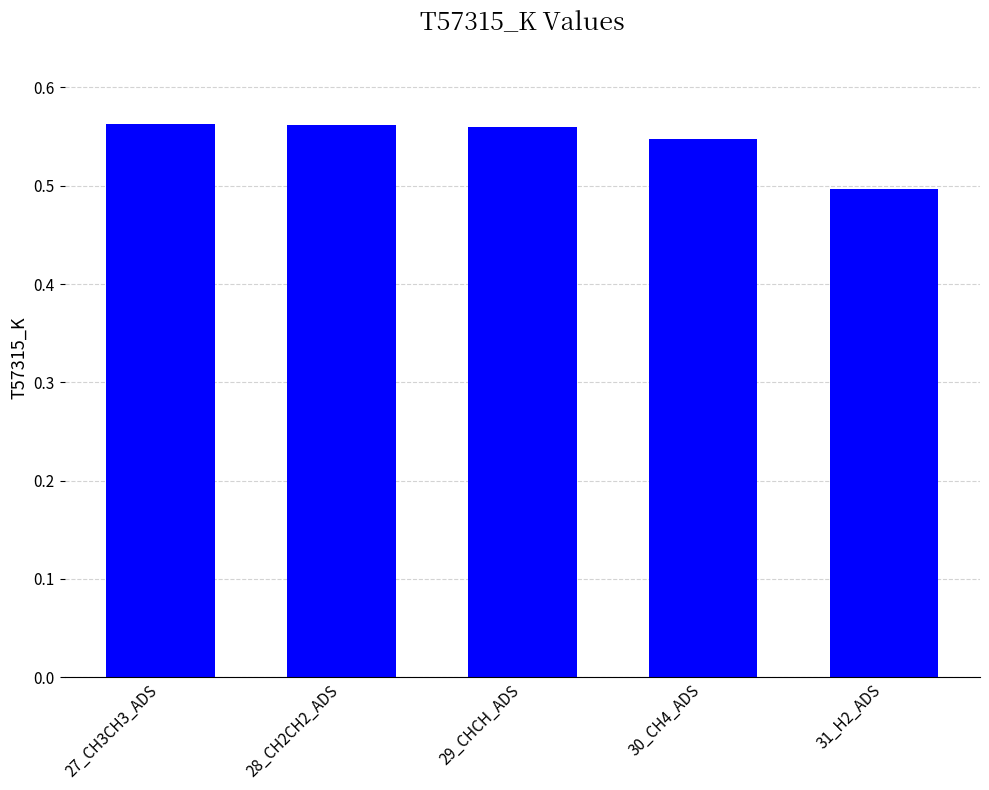

What position from the right is 28_CH2CH2_ADS?

4